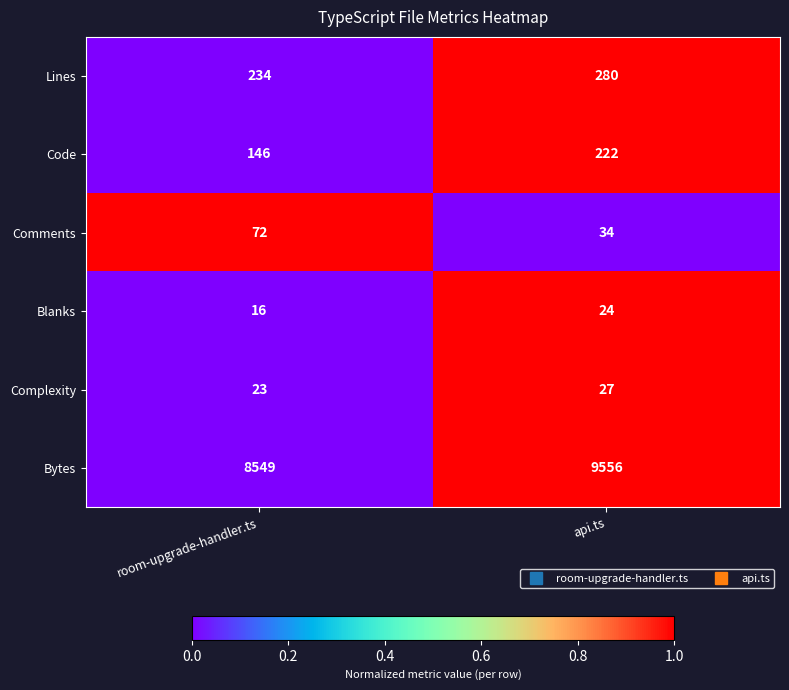

At which category is the sum across all series the highest?

api.ts